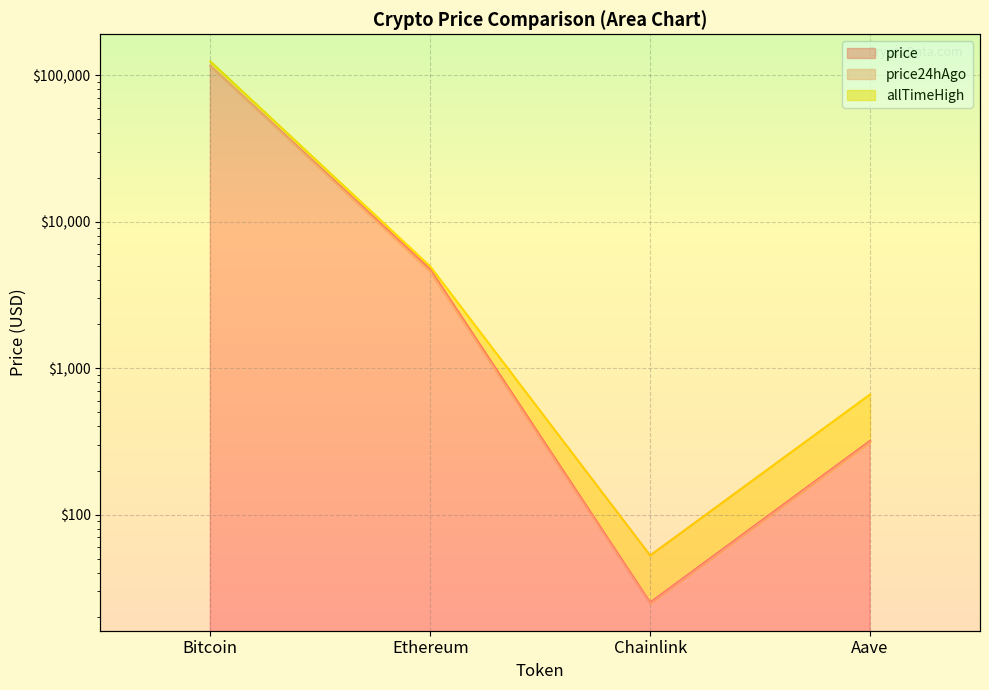

What is the label of the 3rd point from the right?

Ethereum